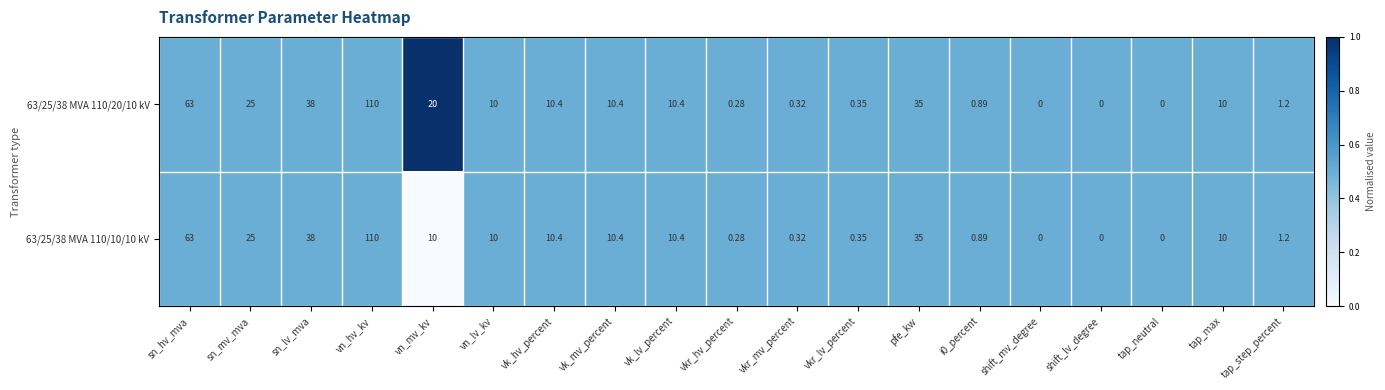

Where is 63/25/38 MVA 110/10/10 kV nearest to the value 55?

sn_hv_mva